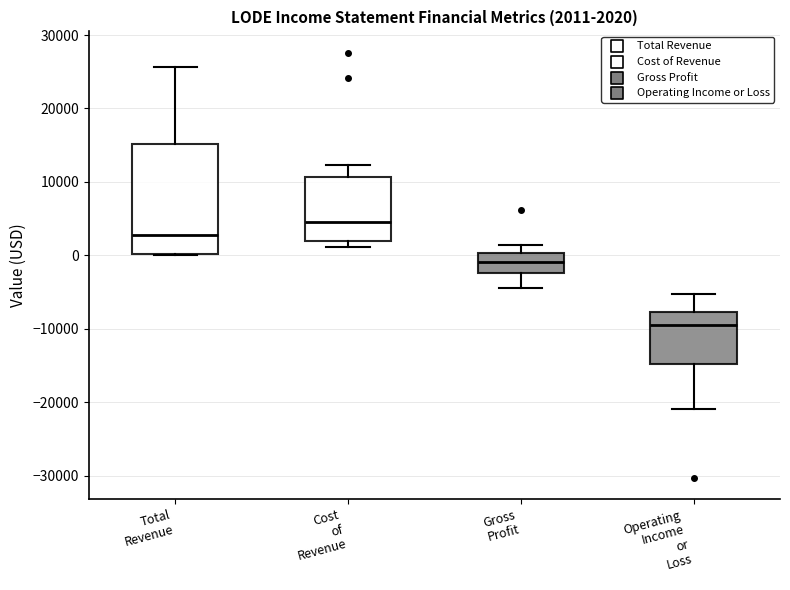

Comparing the boxes themselves (not the whiskers), which one is the tallest?

Total Revenue